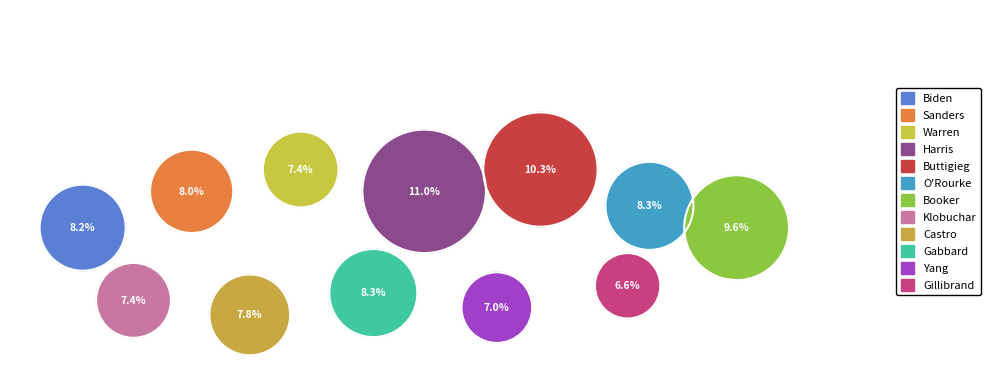

What percentage is the Biden-17 slice, to the nearest percent?

8%